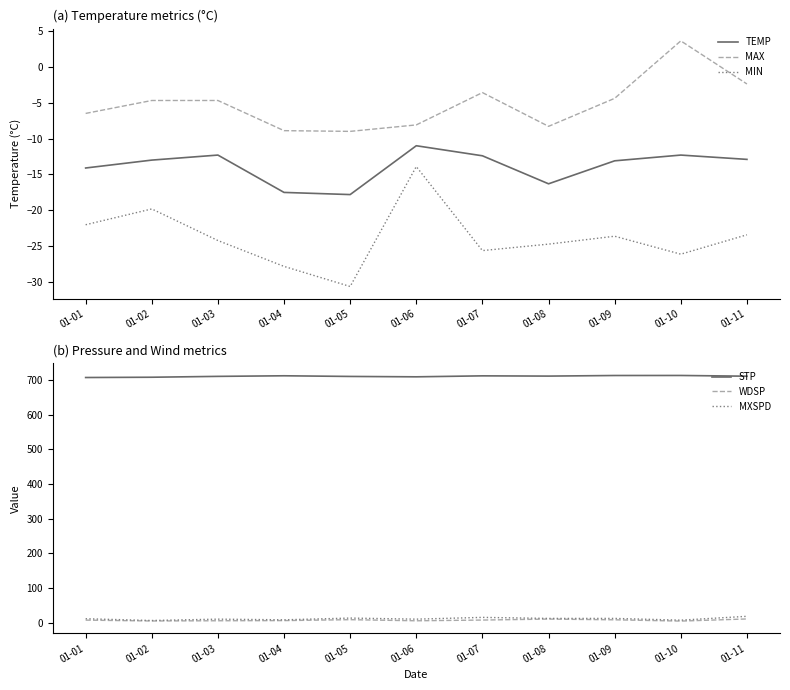

Which series has the widest spread of values?

MIN